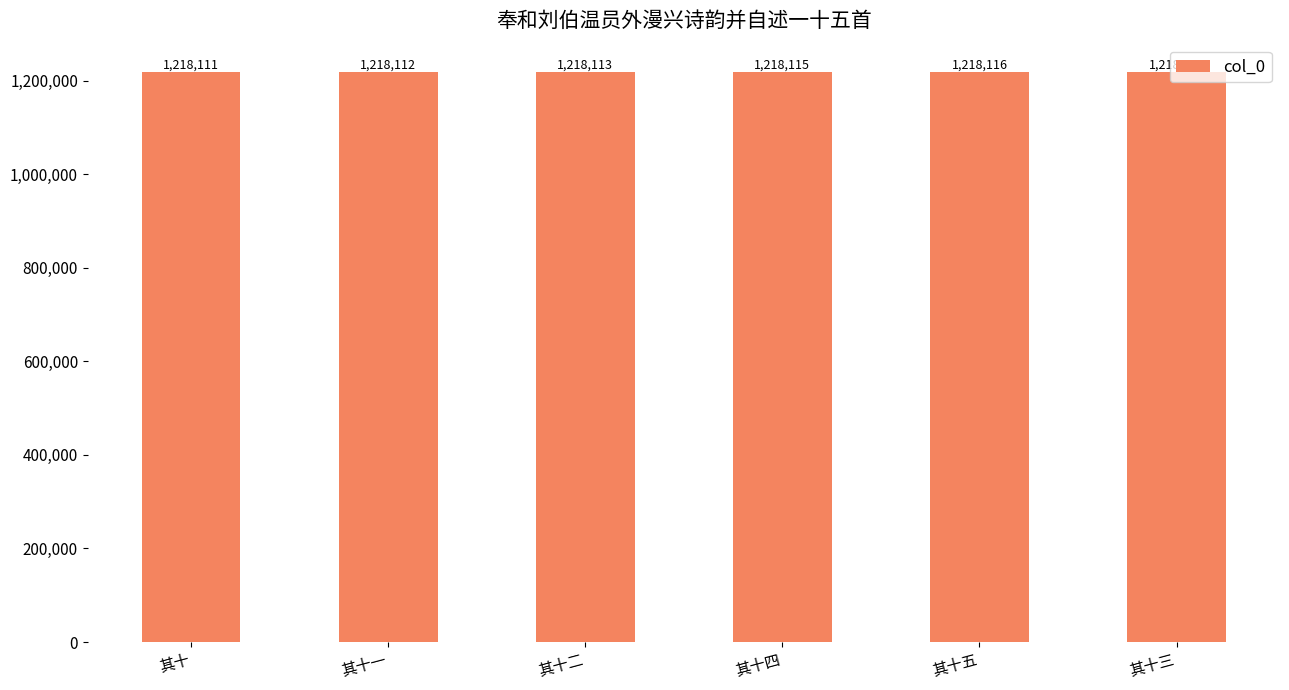

Is it true that the value at 其十四 is 1218115?

True